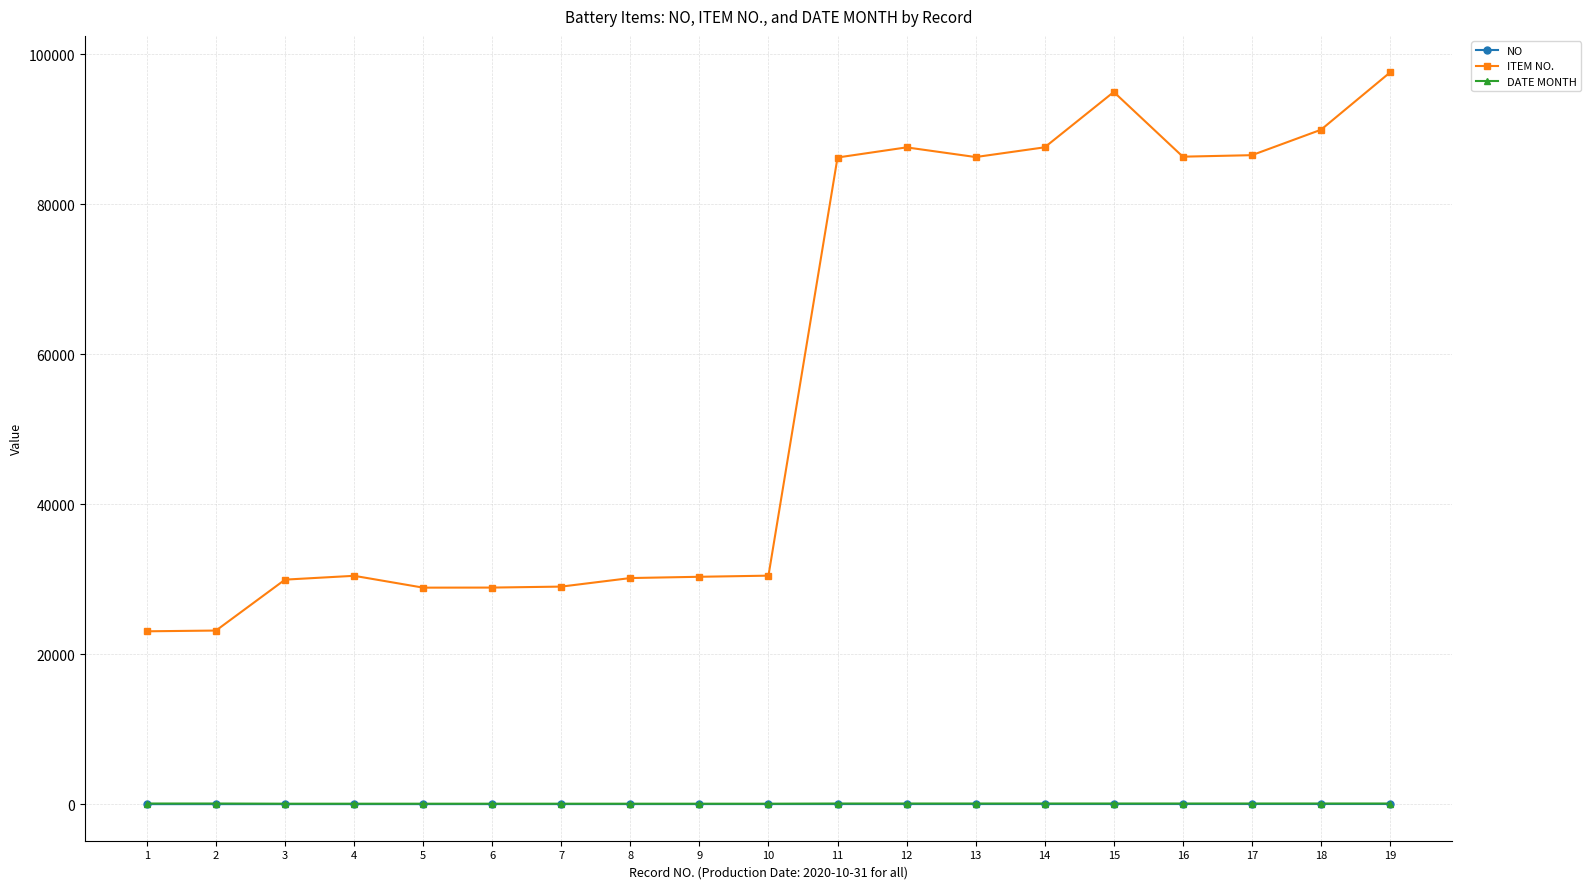

Which series changed the most between 6 and 11?

ITEM NO.